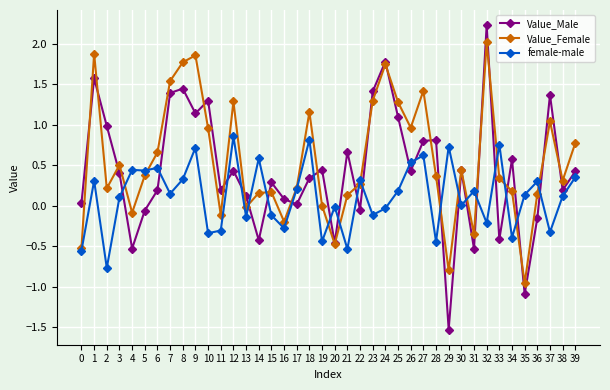

How many series are shown in this chart?

3